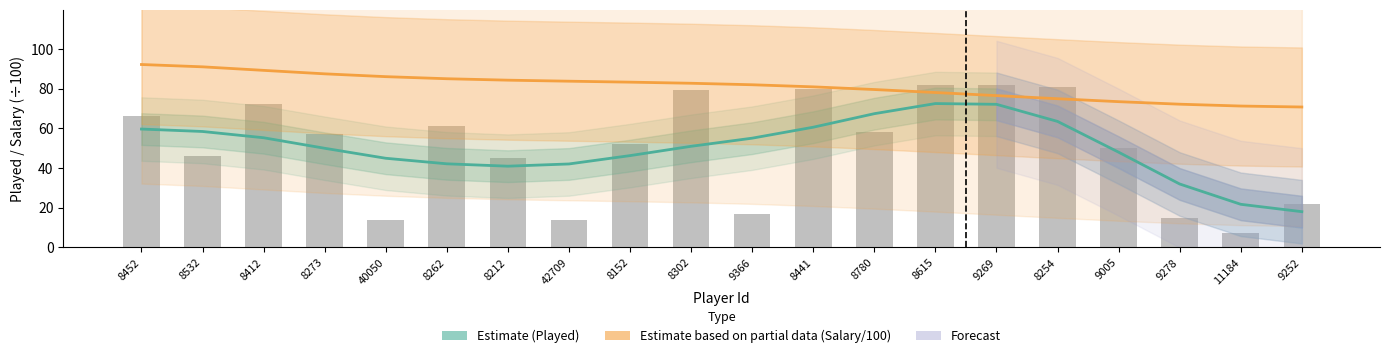

At which category is the sum across all series the highest?

8452